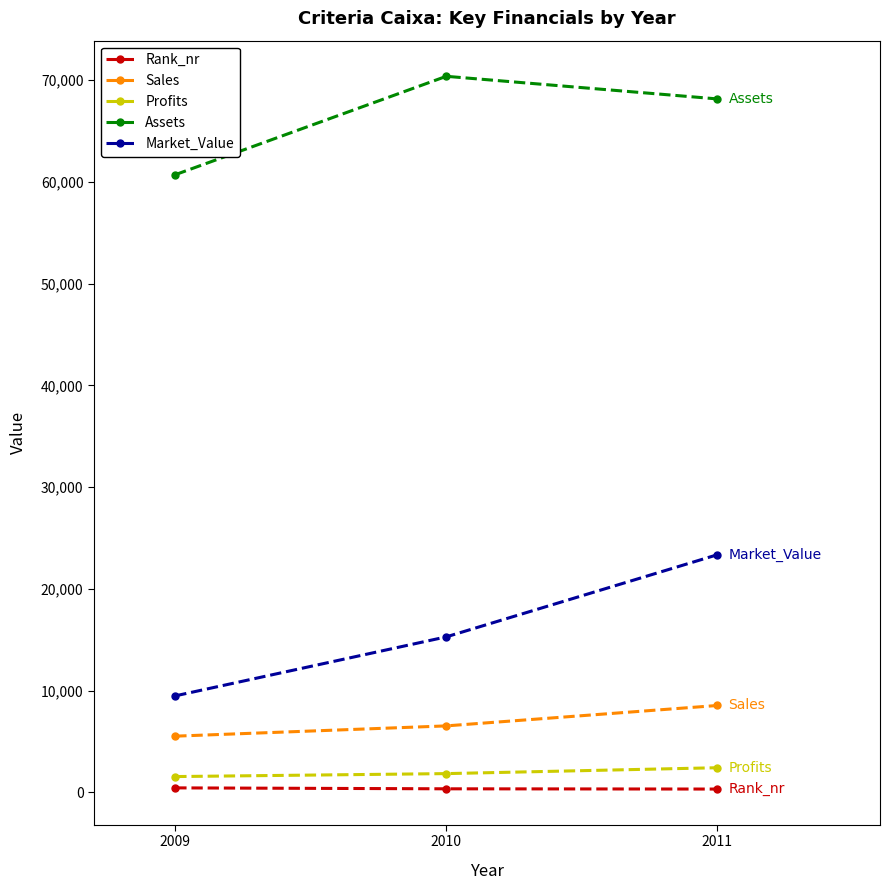

What are all the series names shown in the legend?

Rank_nr, Sales, Profits, Assets, Market_Value